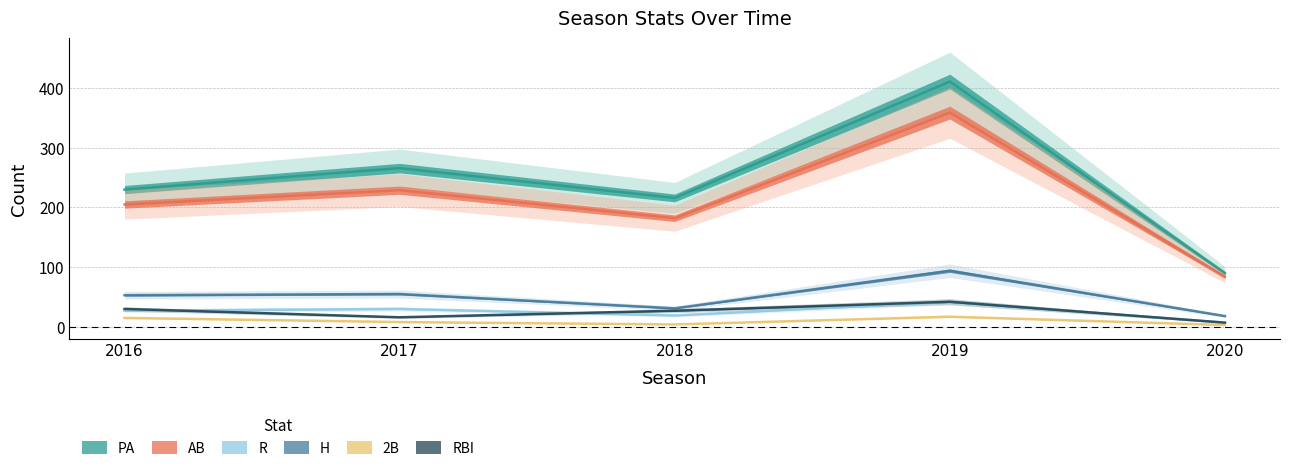

Reading left to right, list all the values displayed in this chart.

PA: 230	266	216	411	90
AB: 205	229	182	359	84
R: 27	30	19	42	7
H: 53	55	31	94	18
2B: 15	8	4	17	3
RBI: 30	16	27	42	7